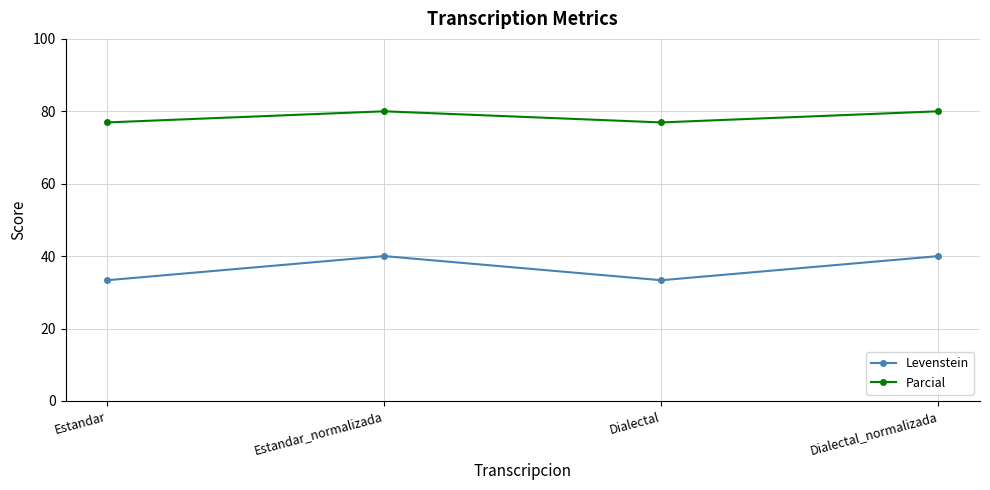

Is the value of Parcial at Estandar_normalizada greater than the value of Levenstein at Estandar_normalizada?

Yes